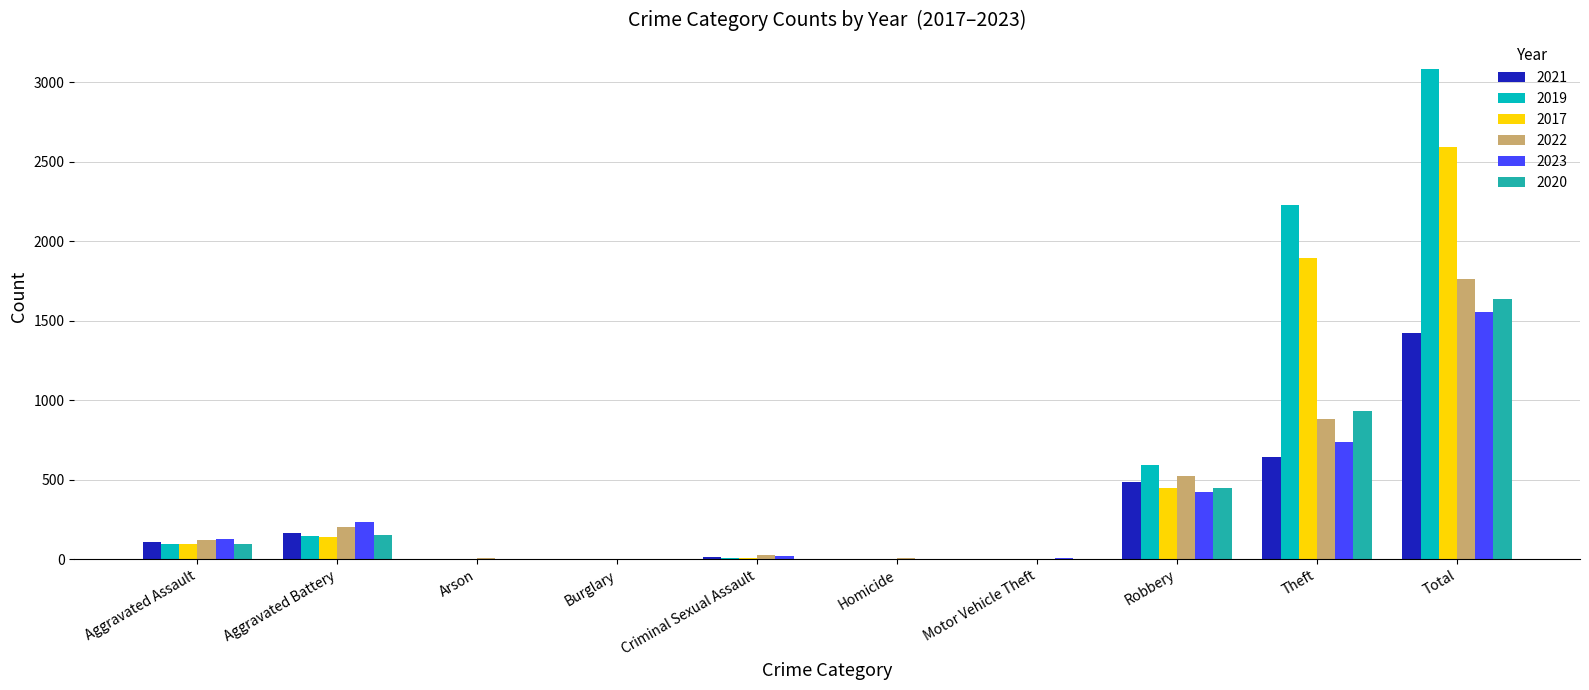

What is the total value across all series at Robbery?

2915